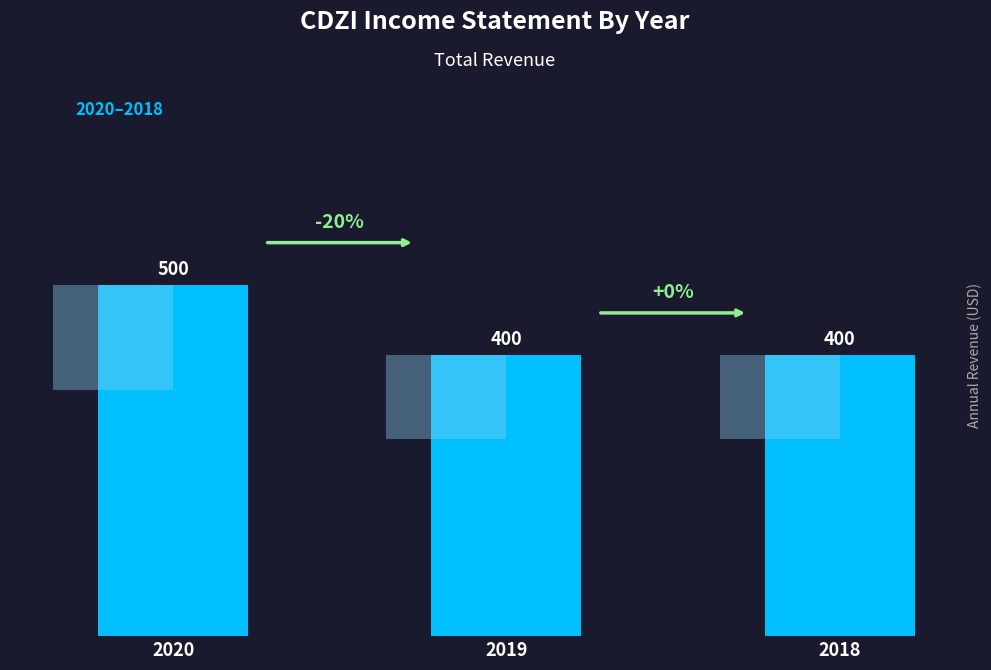

Which has a higher value, 2020 or 2019?

2020